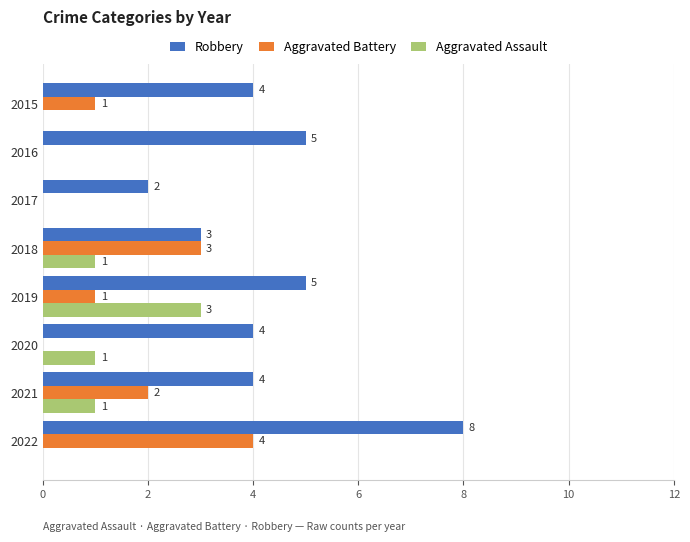

What is the sum of the Robbery values at 2022 and 2021?

12